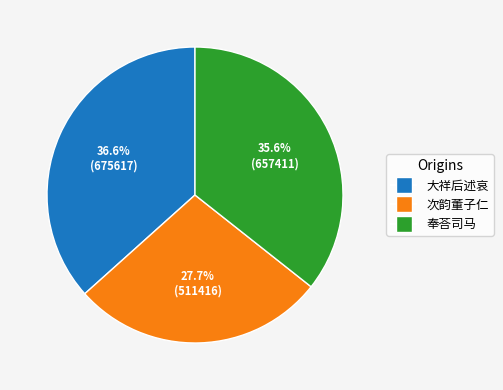

Is there a majority slice in this chart?

No